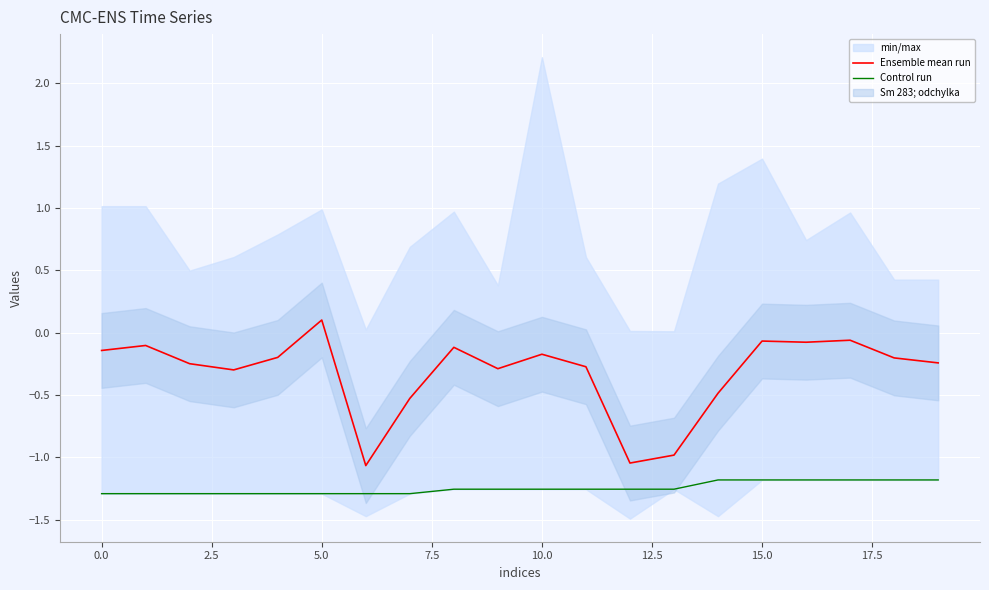

At which label does Ensemble mean run first exceed 0?

5.0